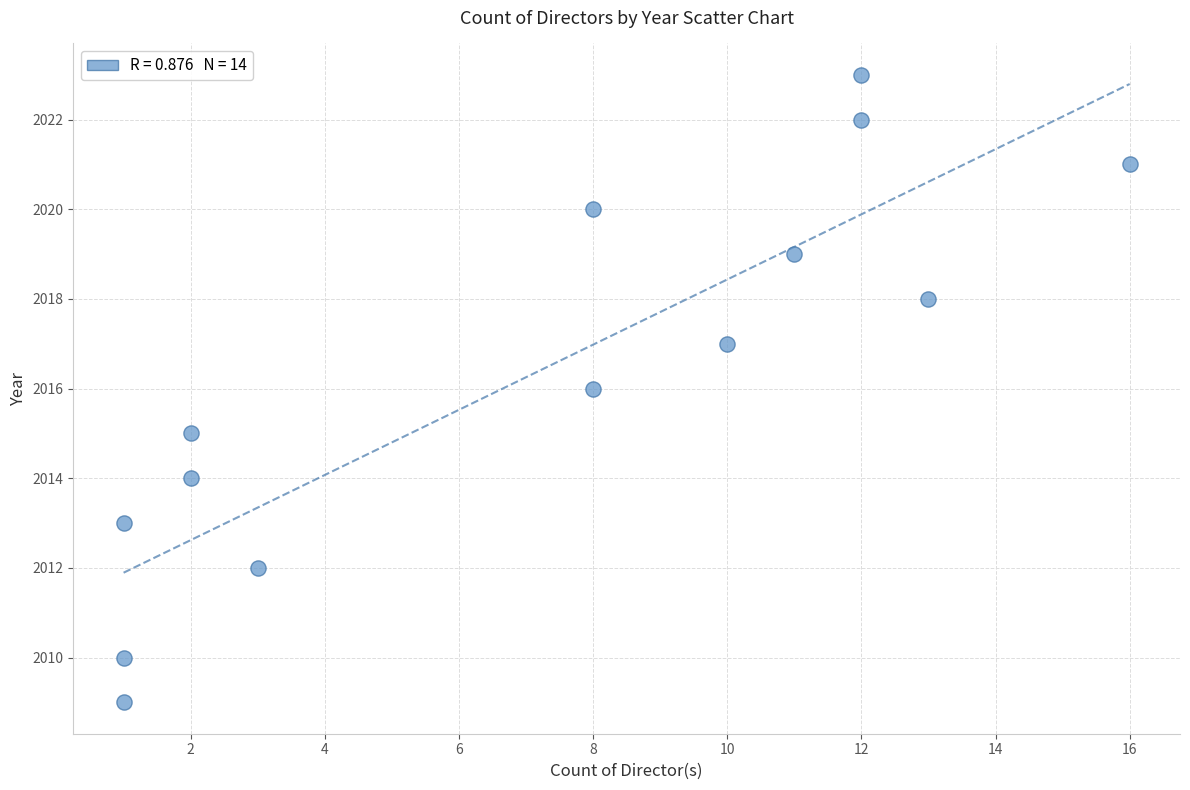

What is the range of Y values (max minus min)?

14